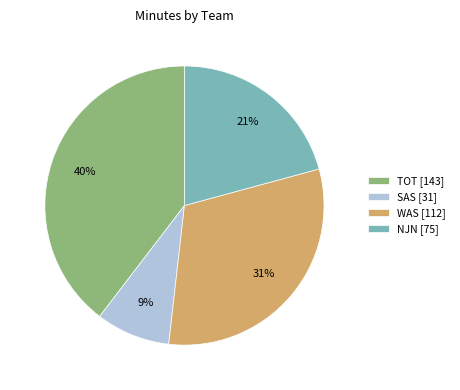

Which has a higher value, NJN or WAS?

WAS